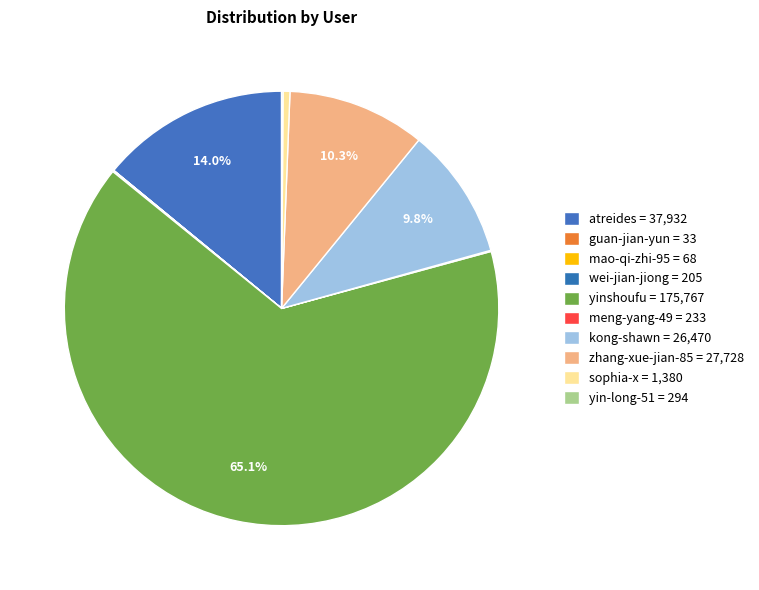

Rank the categories by value from highest to lowest.

yinshoufu, atreides, zhang-xue-jian-85, kong-shawn, sophia-x, yin-long-51, meng-yang-49, wei-jian-jiong, mao-qi-zhi-95, guan-jian-yun